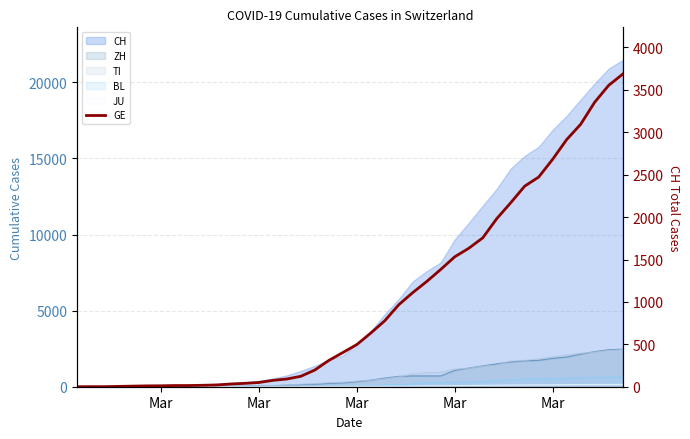

How many values are above zero?

39